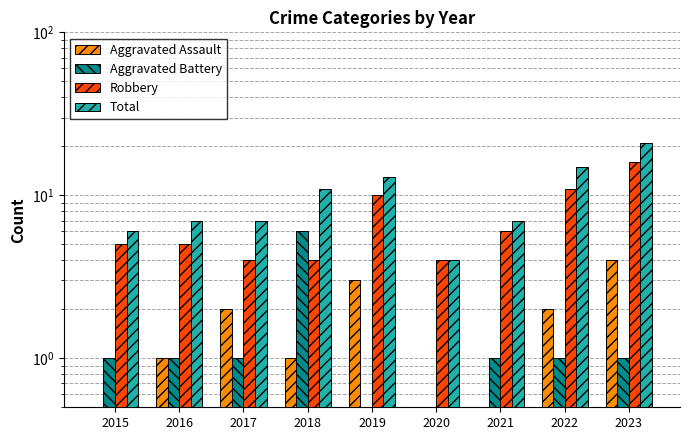

What is the minimum value for Total?

4.0